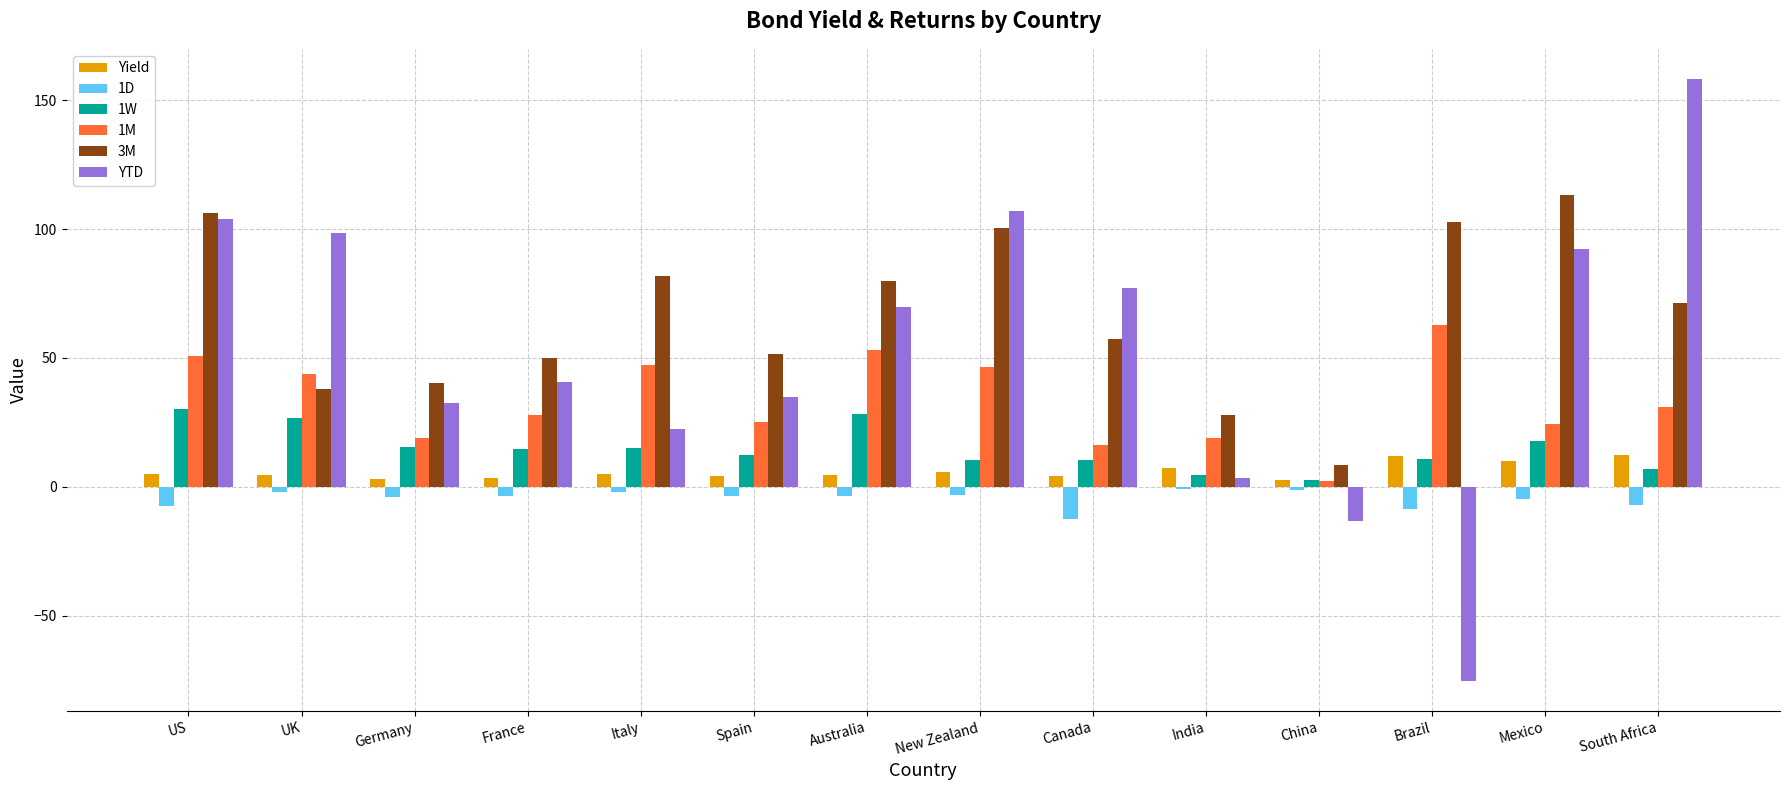

Between UK and Spain, which series saw the biggest shift?

YTD